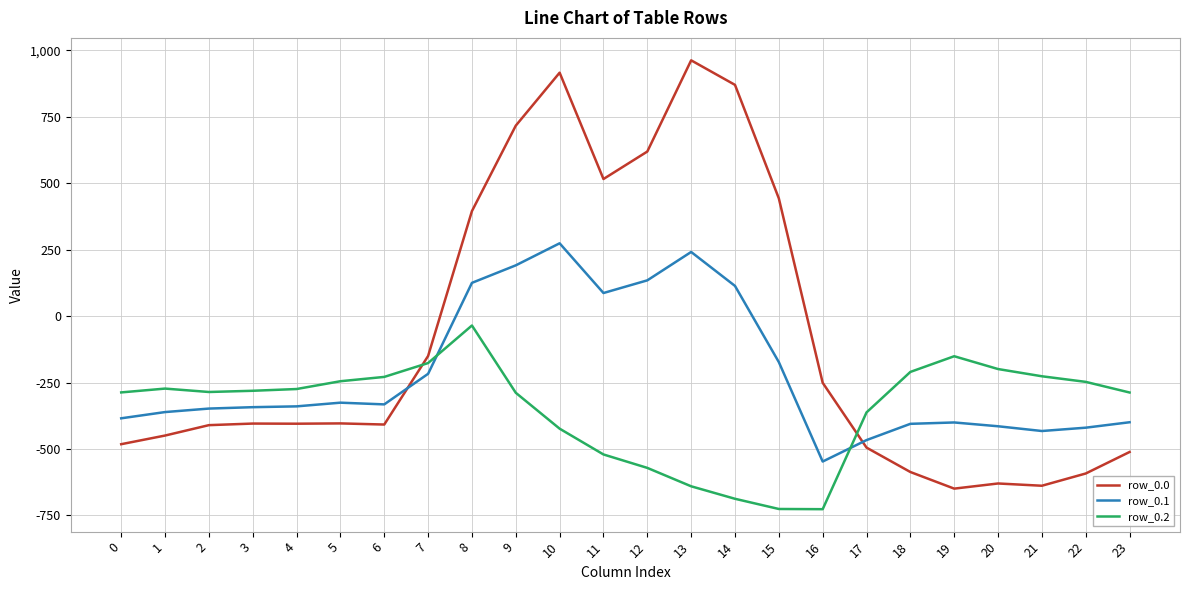

What is the difference between the highest and lowest values at 19?

498.3